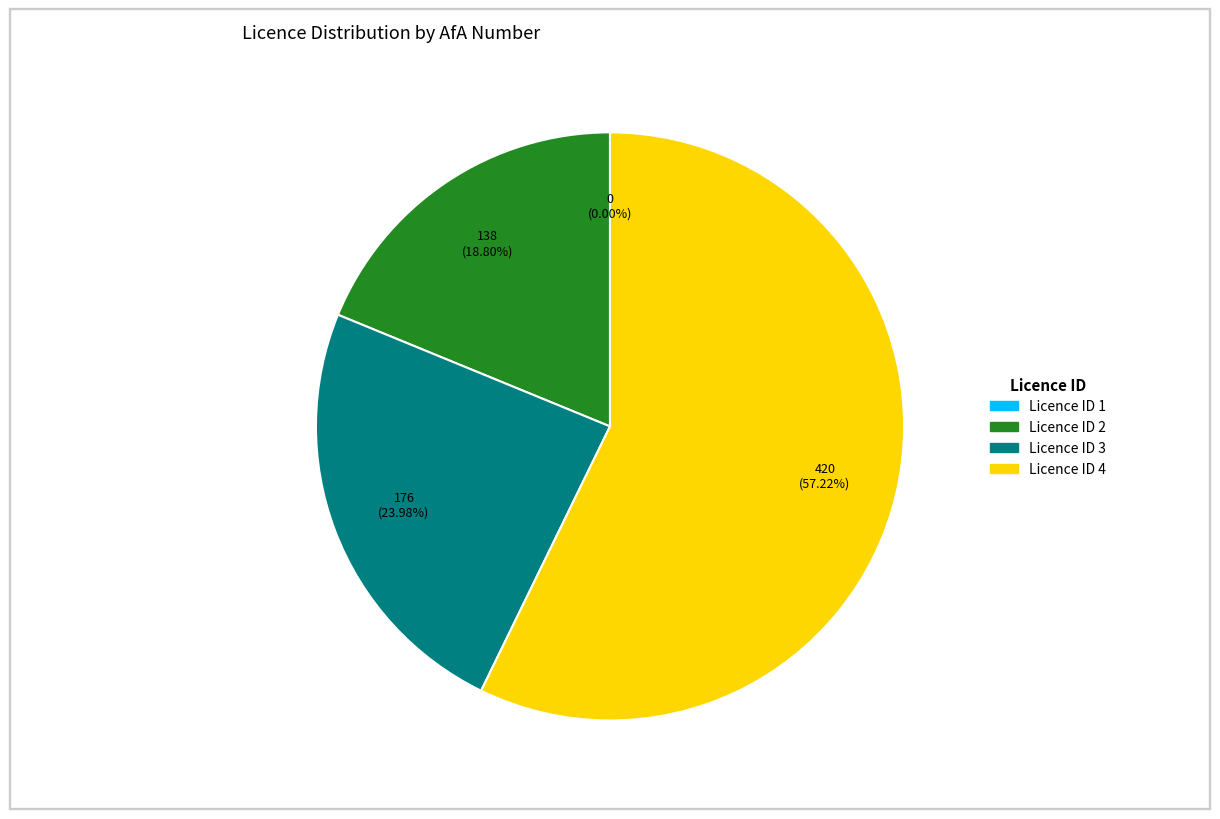

Rank the categories by value from lowest to highest.

1, 2, 3, 4